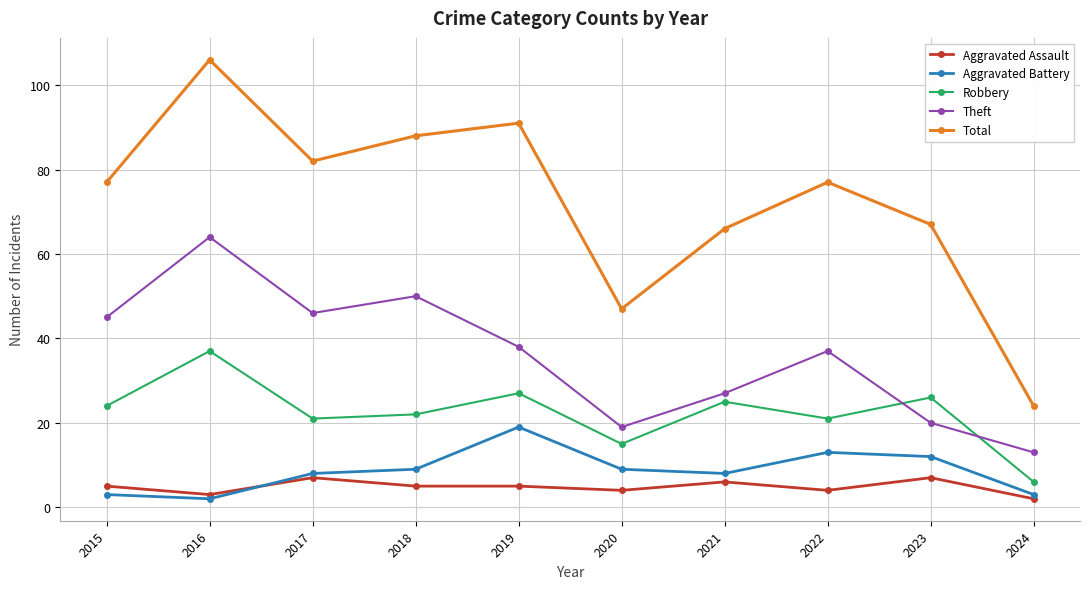

The Theft series shows 20 at 2023. True or false?

True